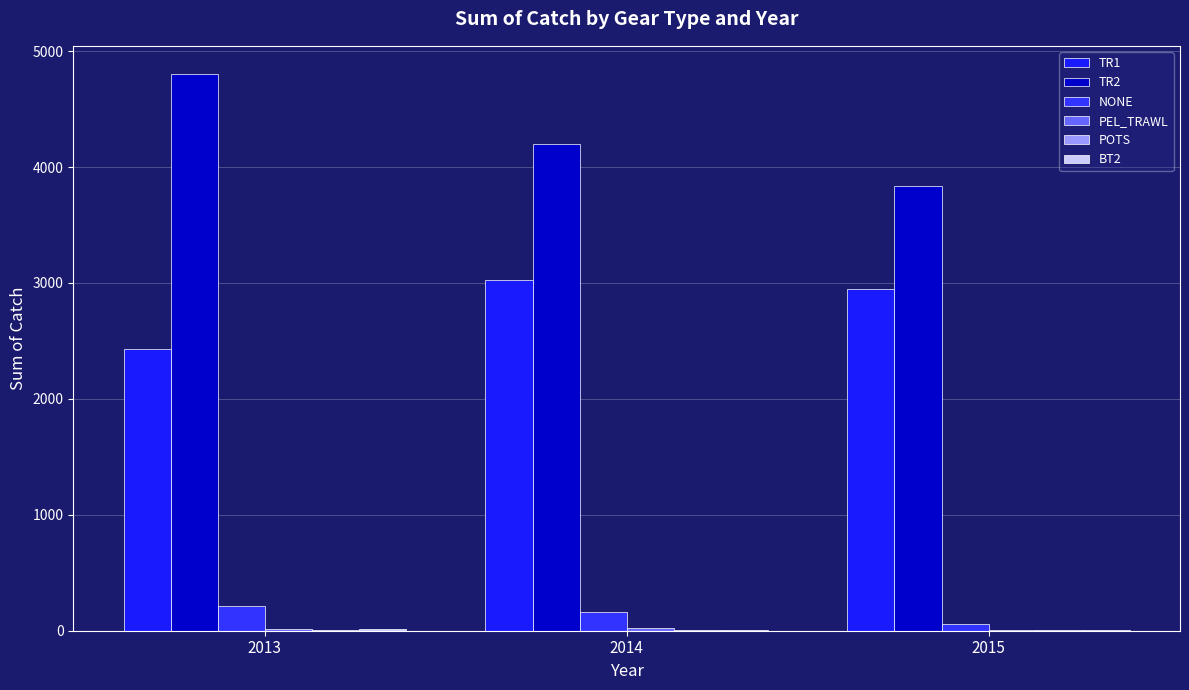

What is the difference between the maximum and minimum values in the BT2 series?

8.1